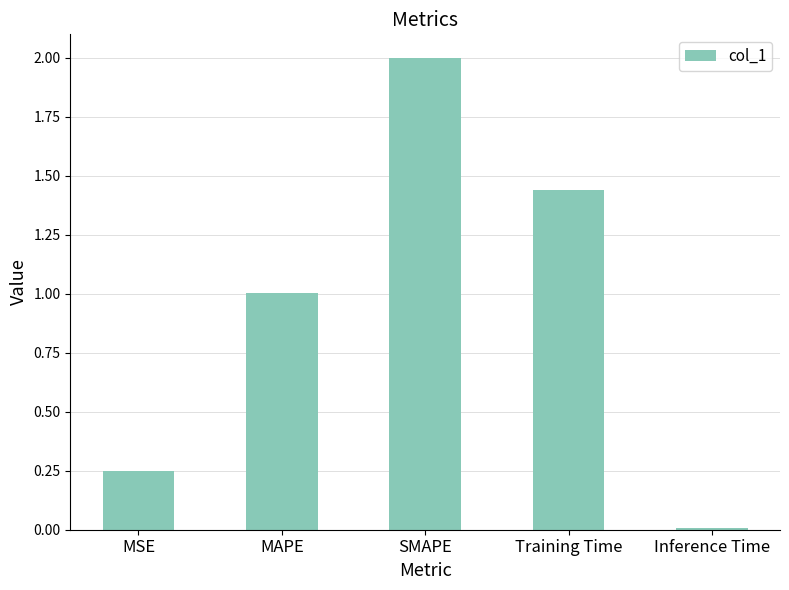

At which label does the data first exceed 1?

MAPE